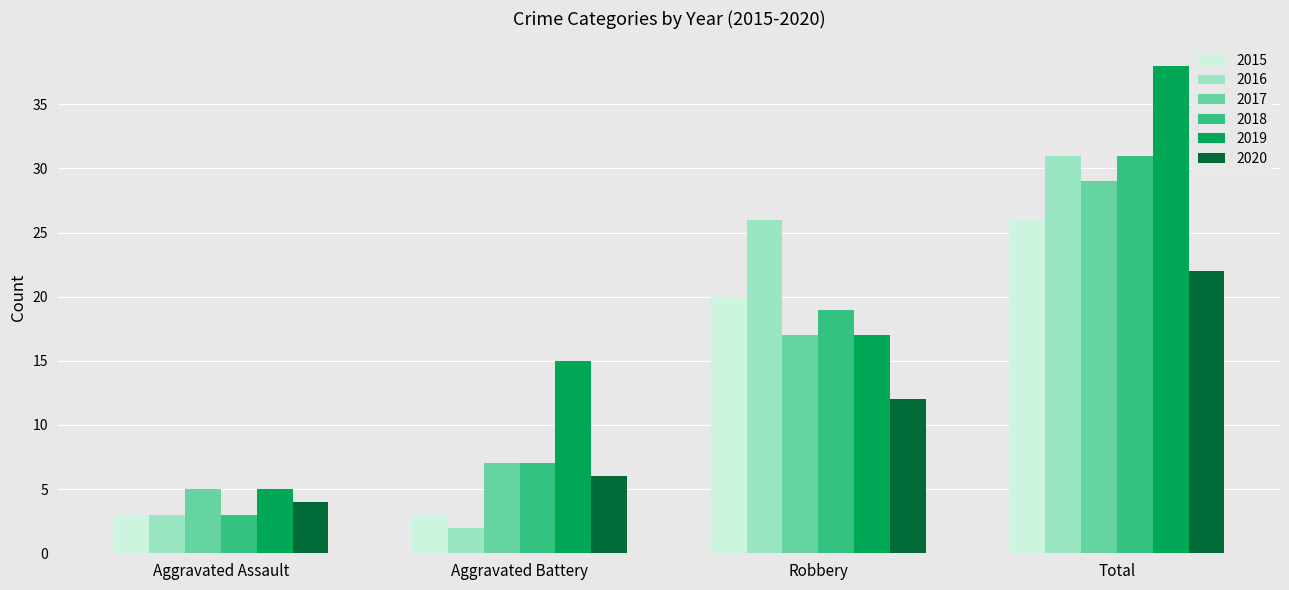

At which label is 2019 closest to 21?

Robbery